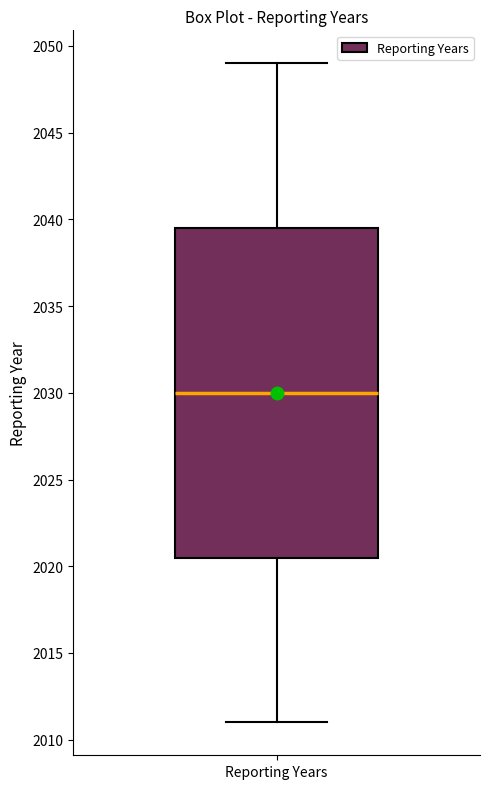

Transcribe this box plot: give where the median line is, the range the box spans, and where the two whiskers end, as read against the y-axis. The values are not printed on the chart, so give them approximately, as read against the axis.

median 2030.0, box 2020.5 to 2039.5, whiskers 2011.0 to 2049.0